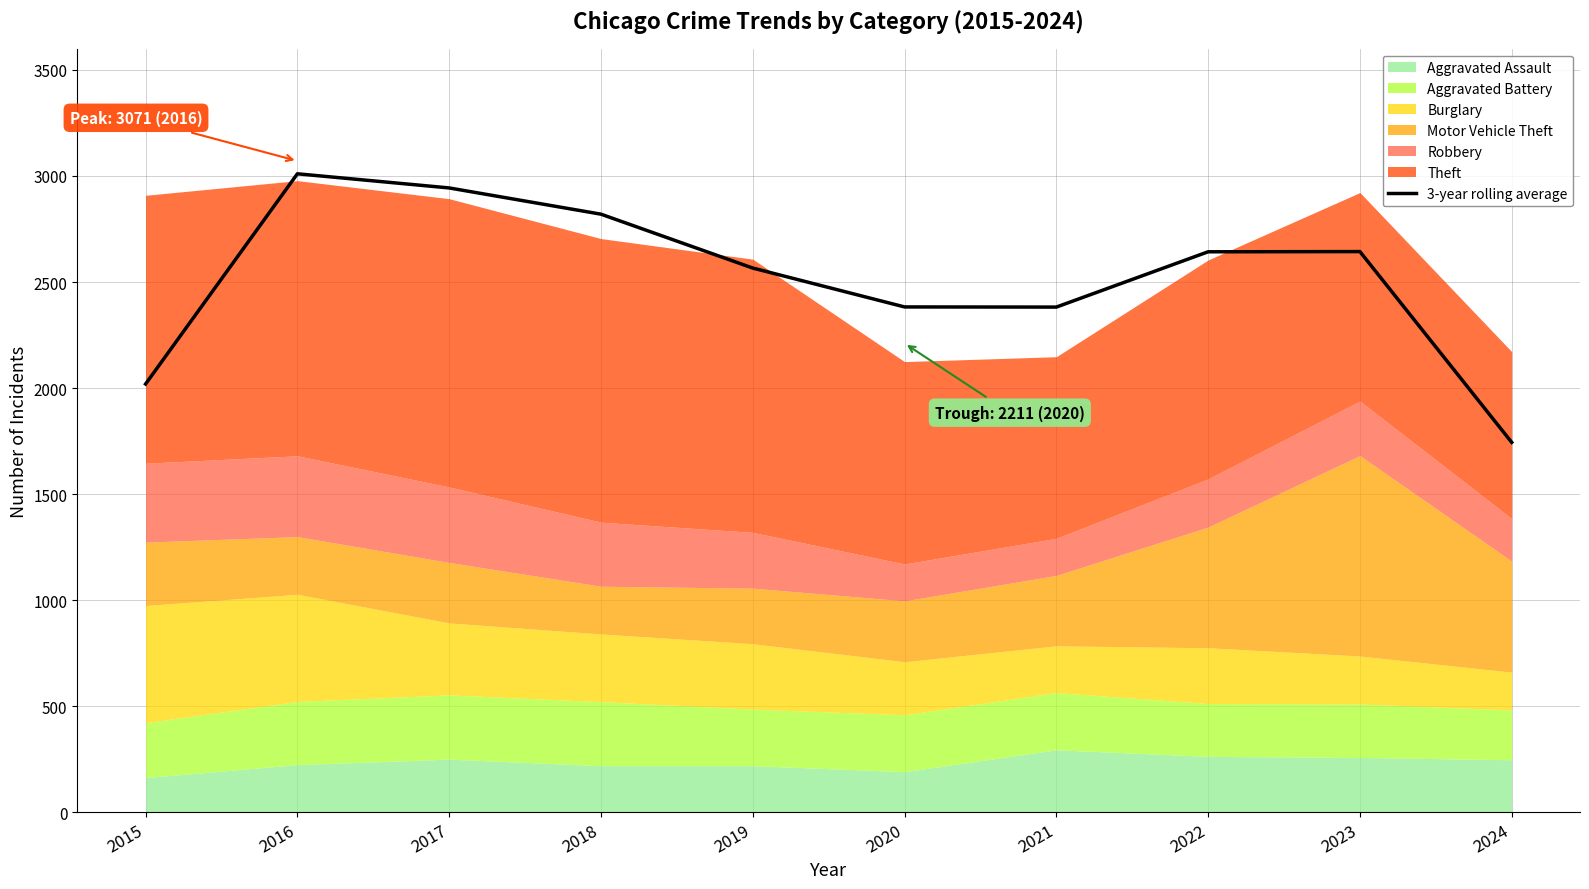

What is the maximum value for 3-year rolling average?

3010.3